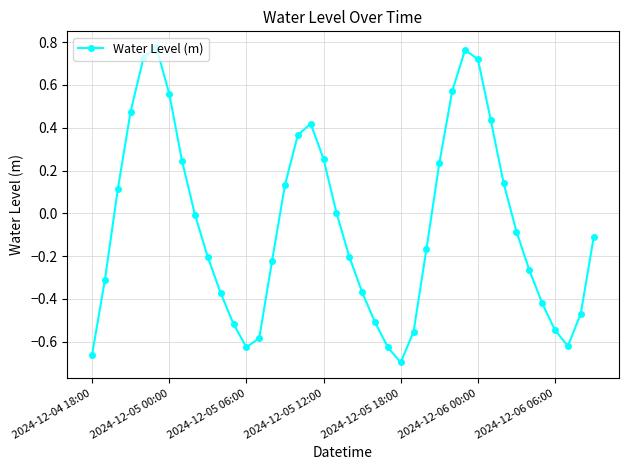

How many categories are shown in the chart?

40